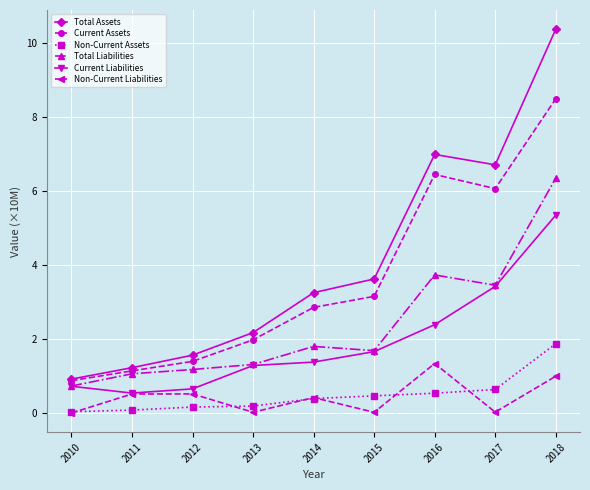

True or false: Non-Current Assets and Total Liabilities intersect in this chart.

False